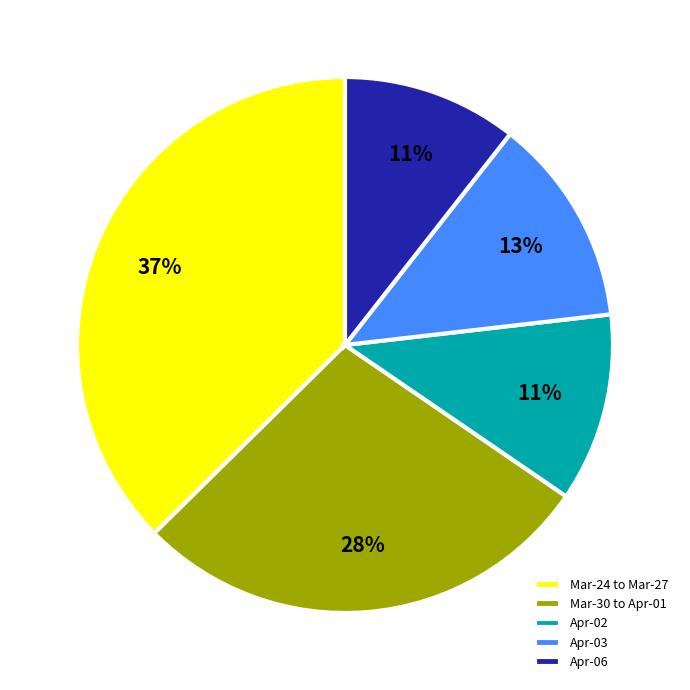

What percentage is the Mar-24 to Mar-27 slice, to the nearest percent?

37%